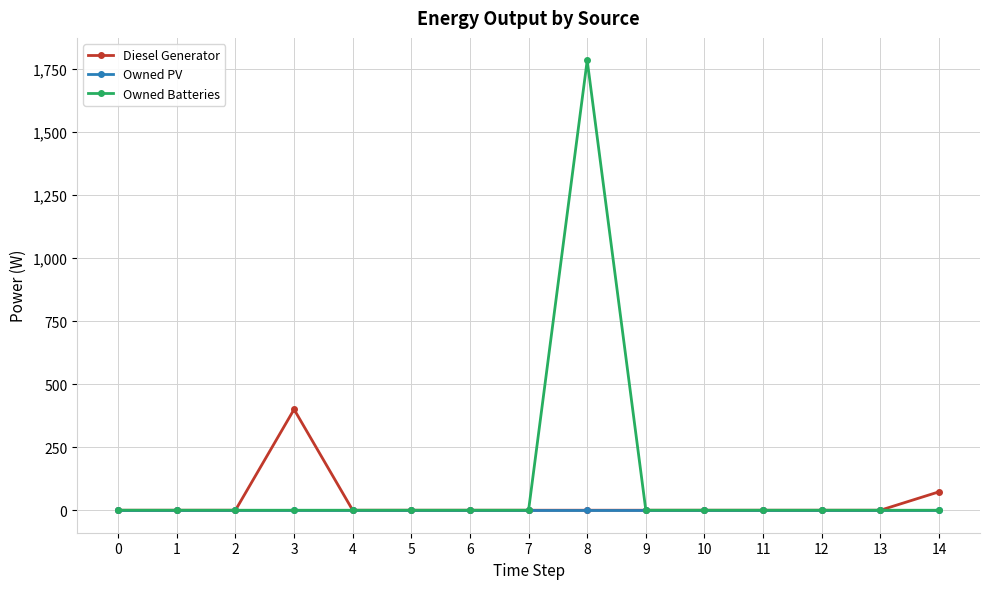

Between 1 and 3, which series saw the biggest shift?

Diesel Generator